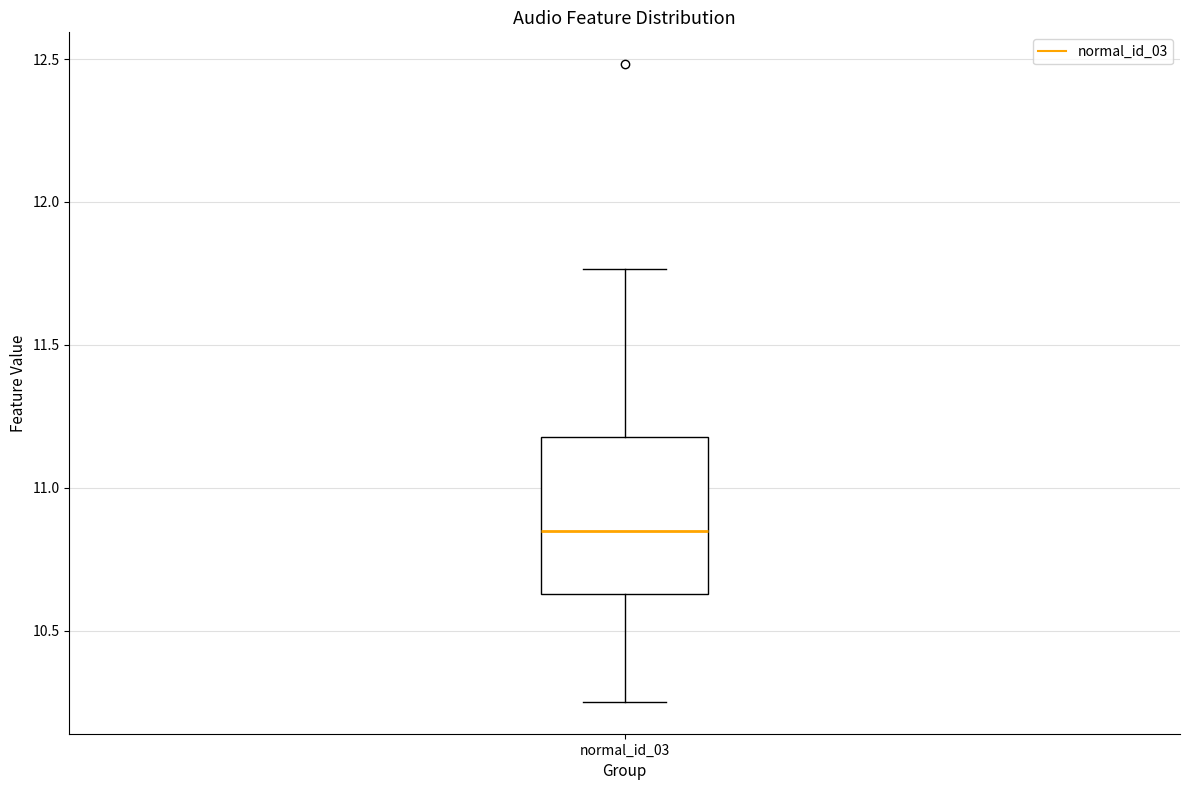

Where does the median line of the box for normal_id_03 sit on the y-axis? The values are not printed on the chart, so give them approximately, as read against the axis.

10.85